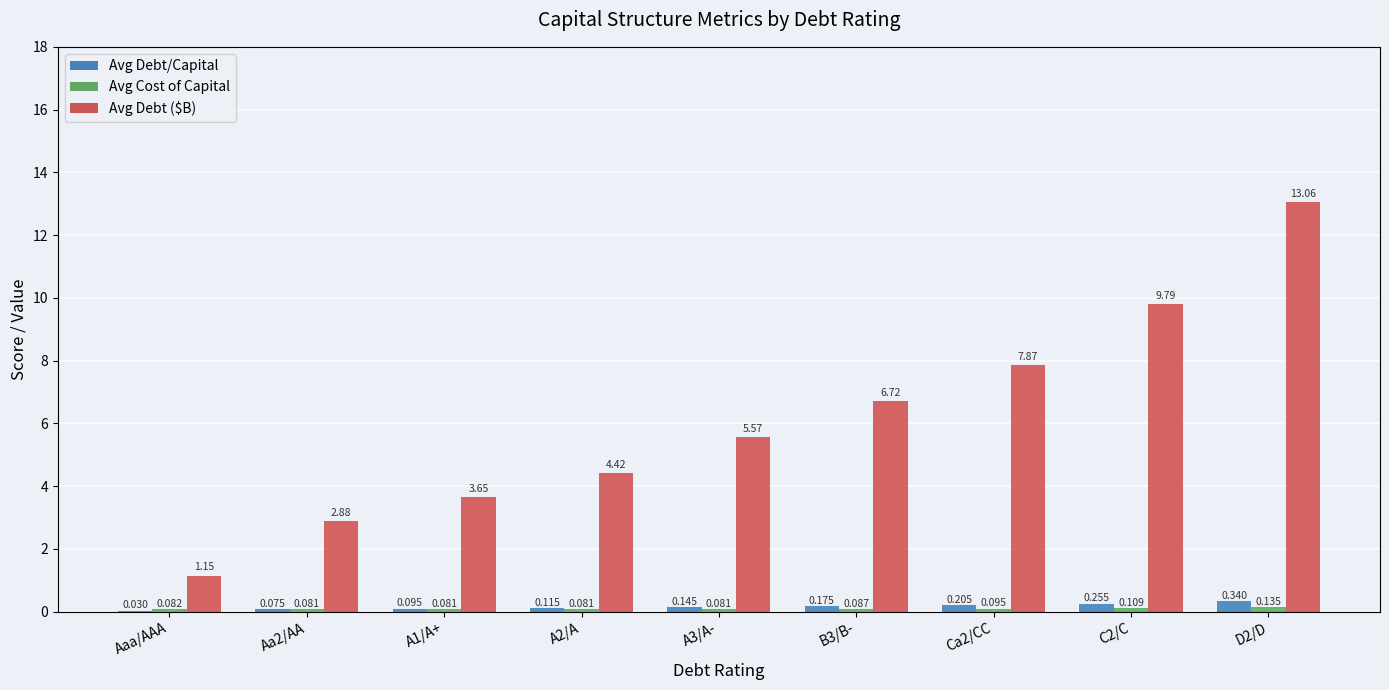

The Avg Debt/Capital series shows 0.1 at A3/A-. True or false?

False